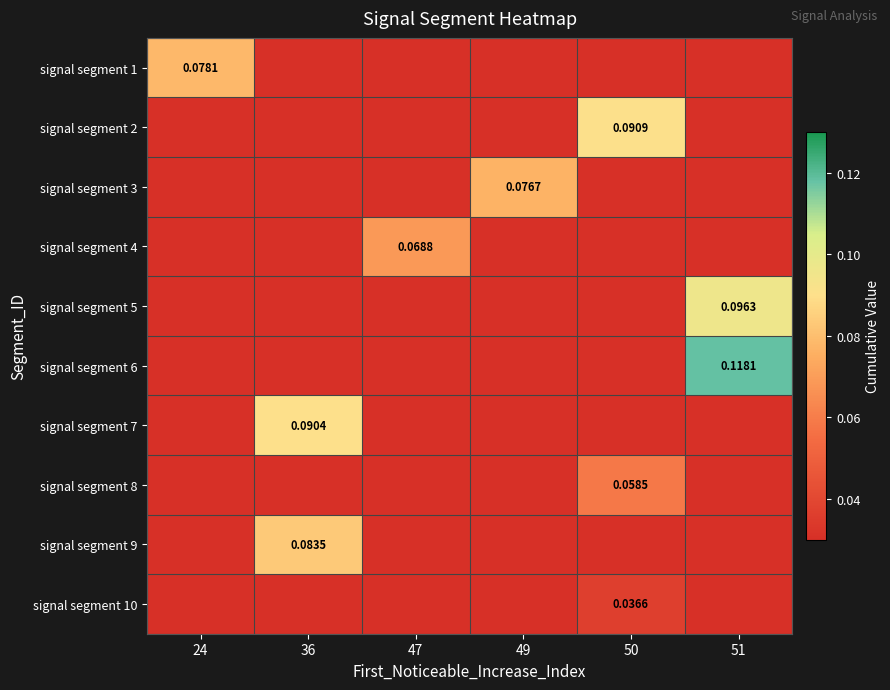

Which category has the highest value across all series?

51